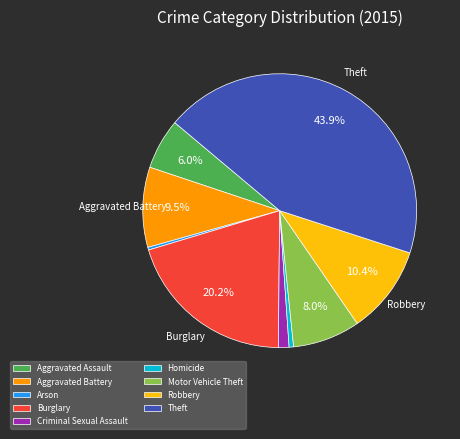

Combined, do Homicide and Motor Vehicle Theft account for over 50%?

No